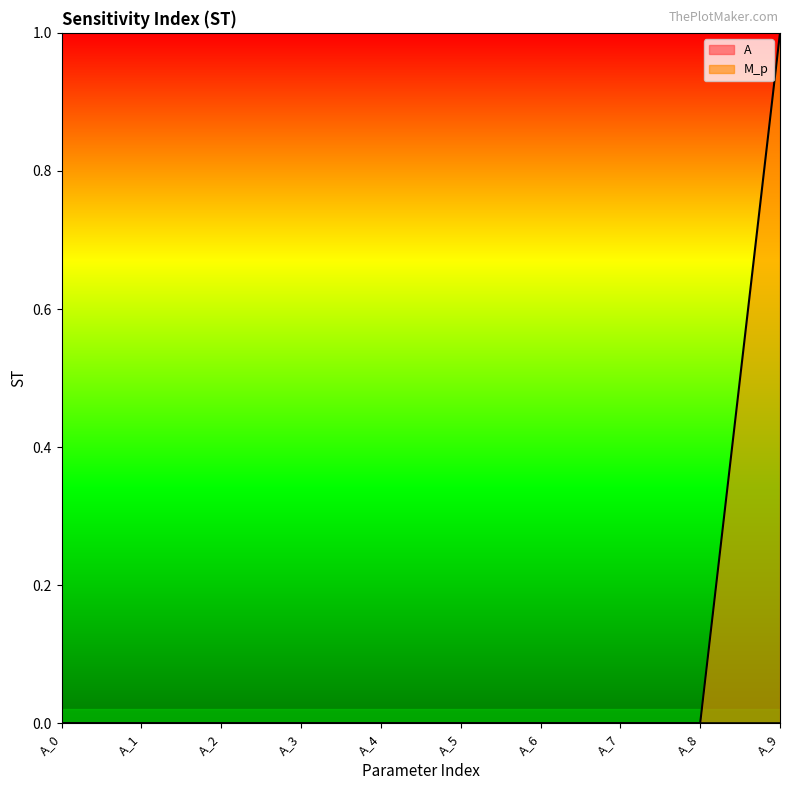

The A series shows 0.0 at A_9. True or false?

True